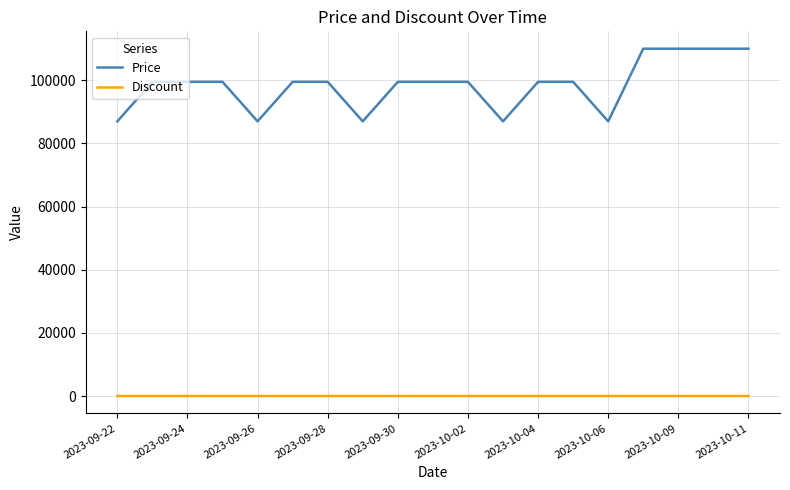

Rank the series by their maximum value, from lowest to highest.

Discount, Price